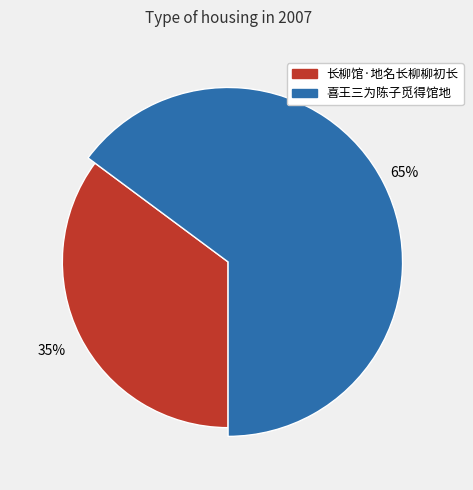

What percentage is NOT represented by 喜王三为陈子觅得馆地?

35.2%